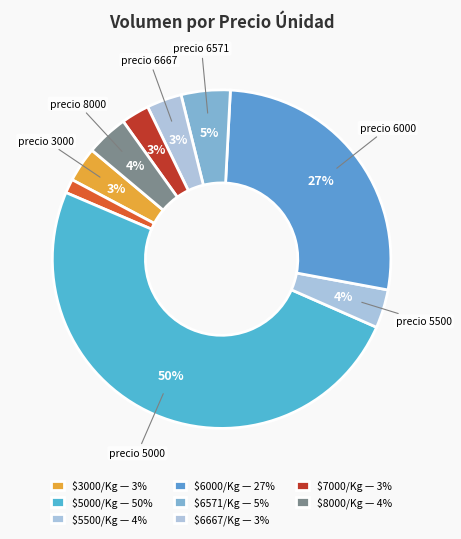

How many segments does this pie chart have?

9